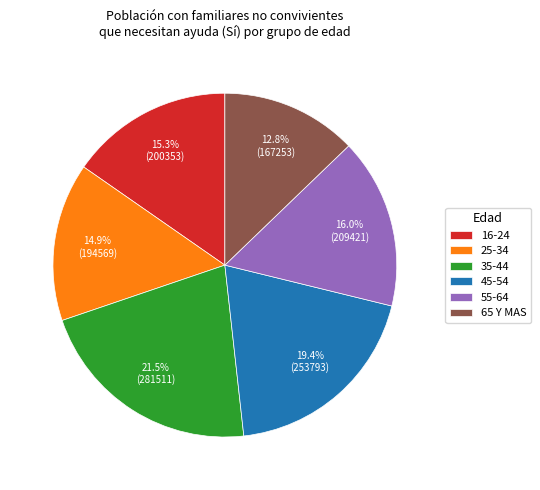

Which slice is the largest?

35-44